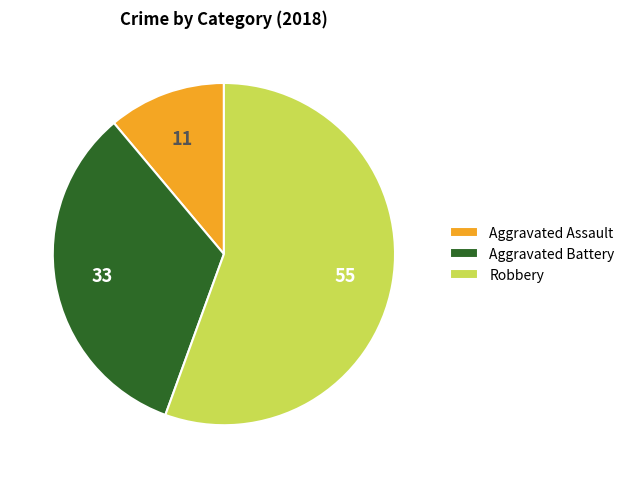

Rank the categories by value from lowest to highest.

Aggravated Assault, Aggravated Battery, Robbery